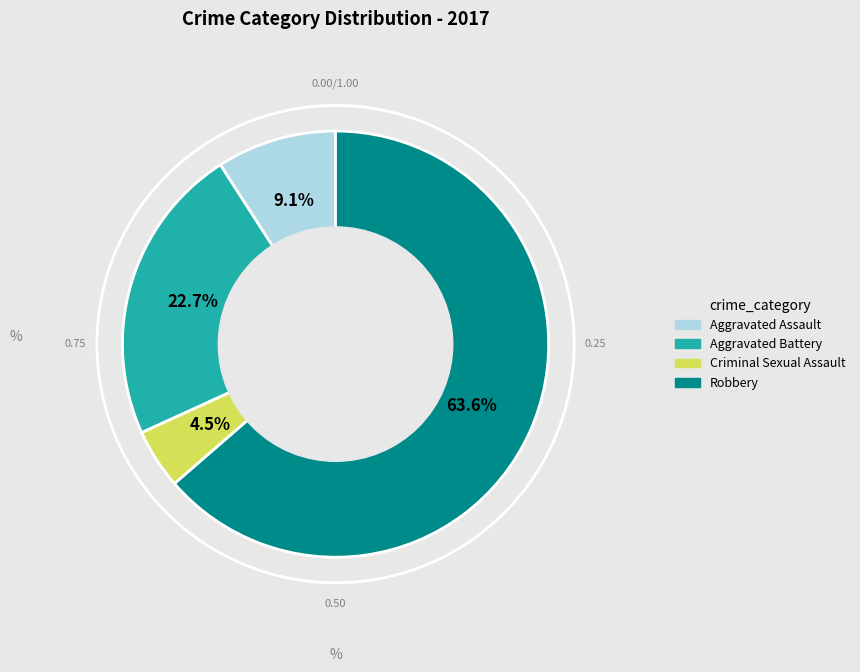

Does Robbery account for over 50% of the chart?

Yes